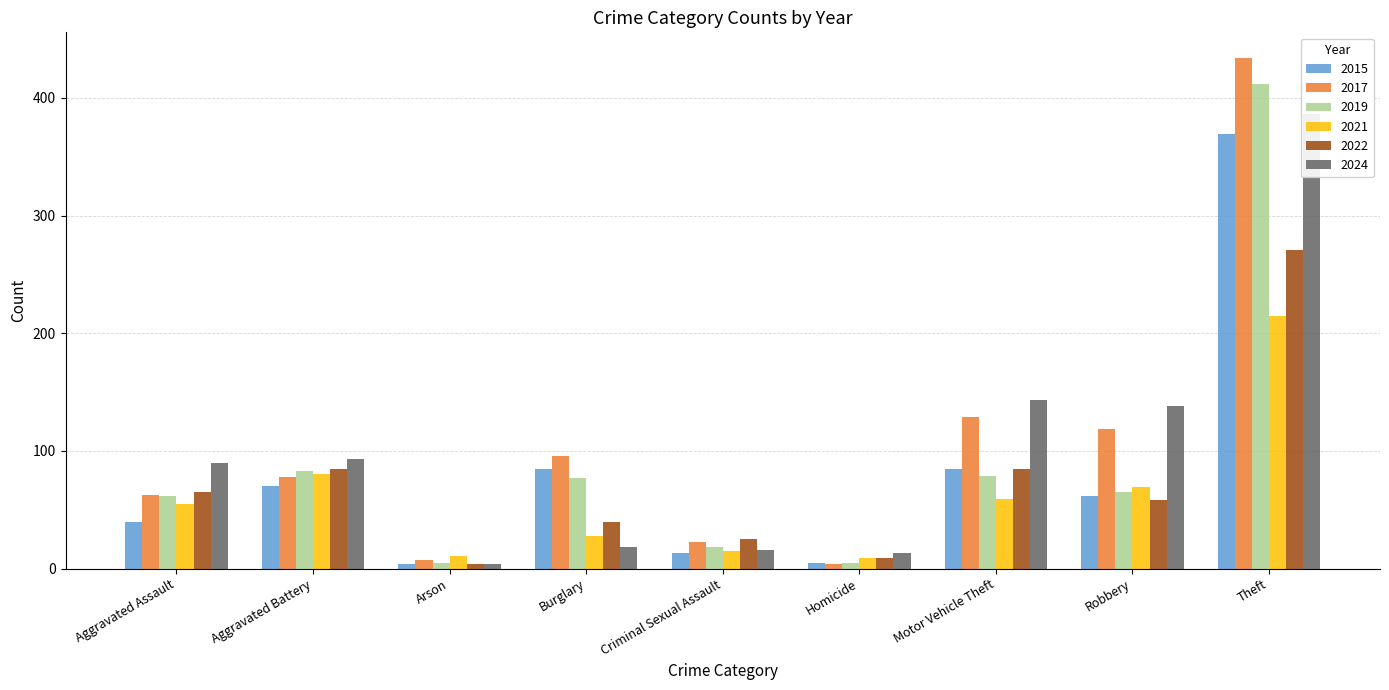

True or false: 2024 has a value of 13 at Homicide.

True